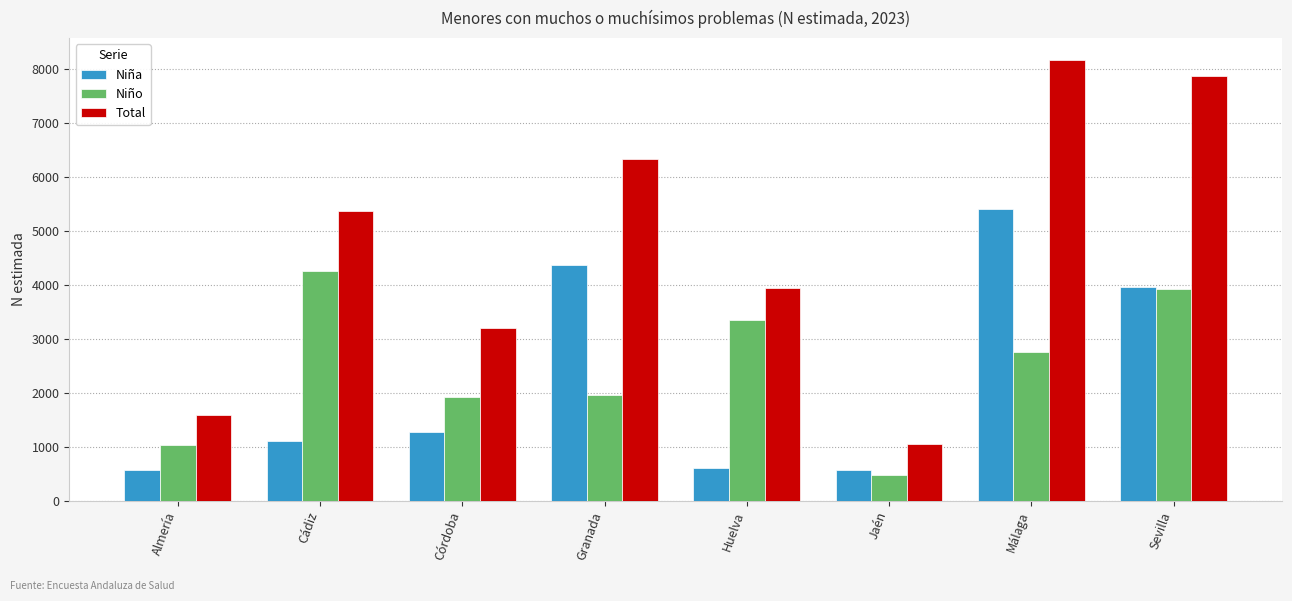

Read the Niño value at Huelva.

3344